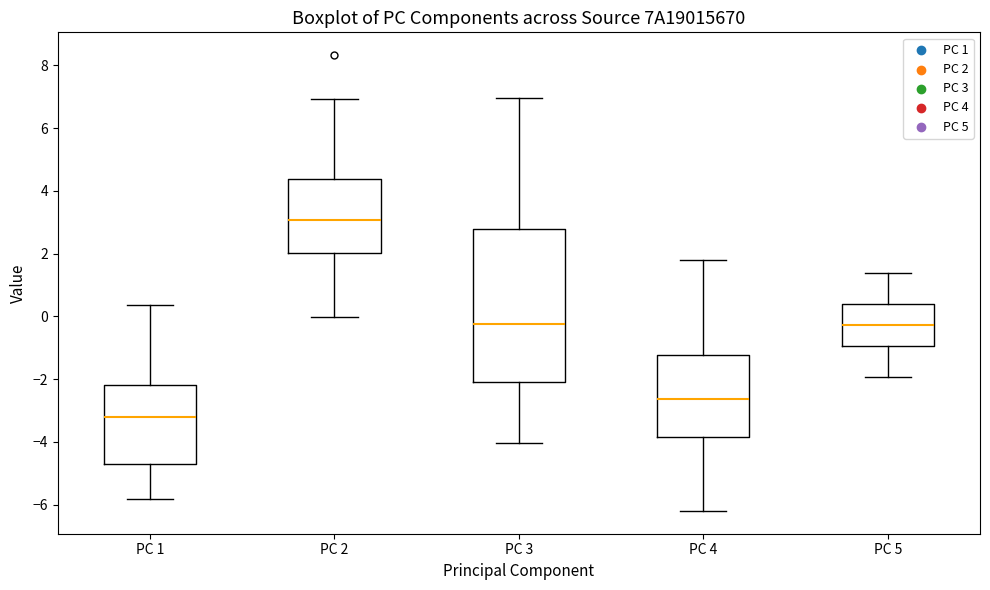

Which box has the lowest median line?

PC 1